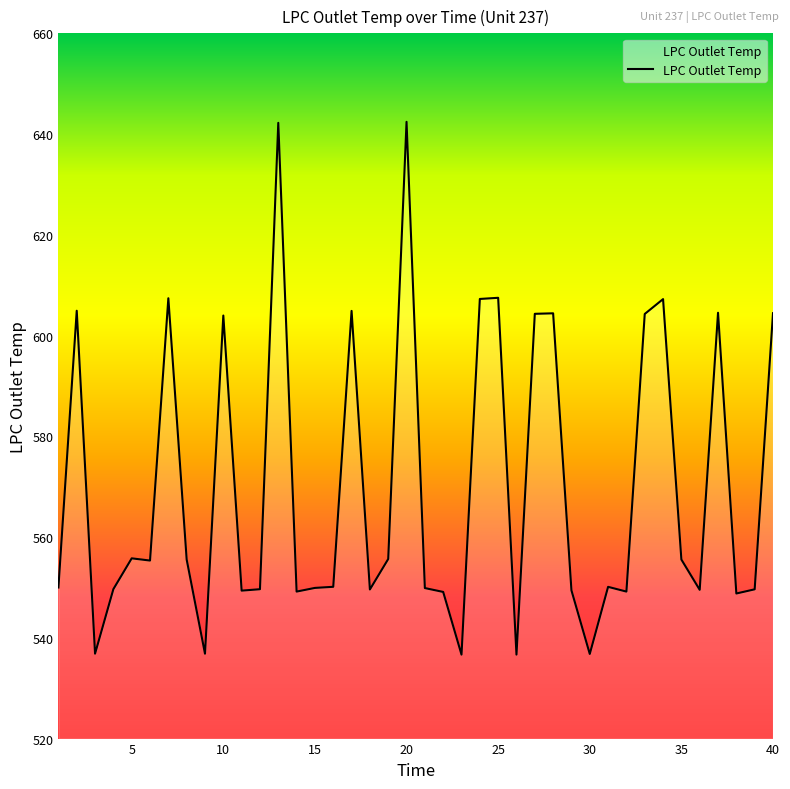

What is the difference between the maximum and minimum values?

105.8